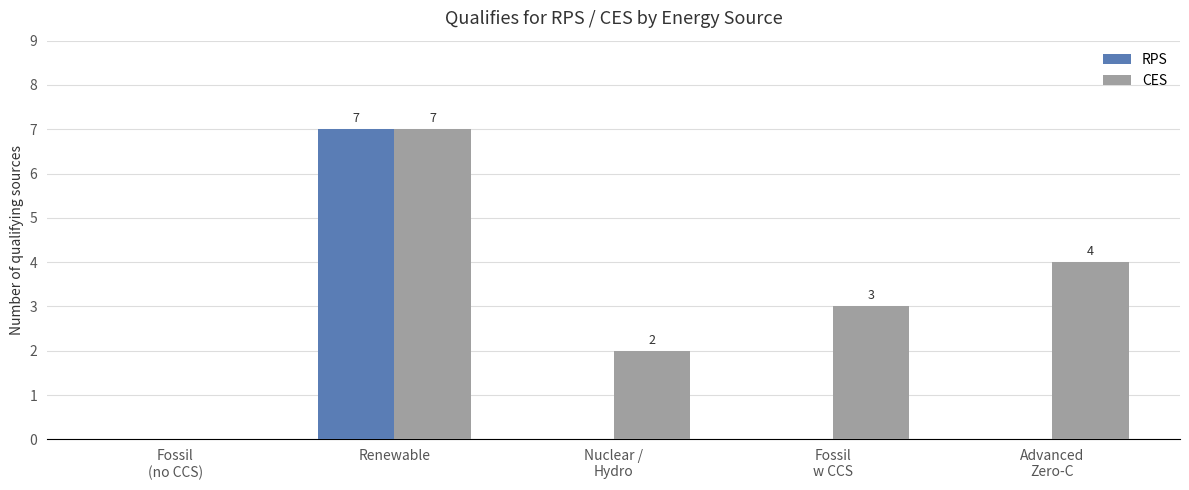

What is the total value across all series at Renewable?

14